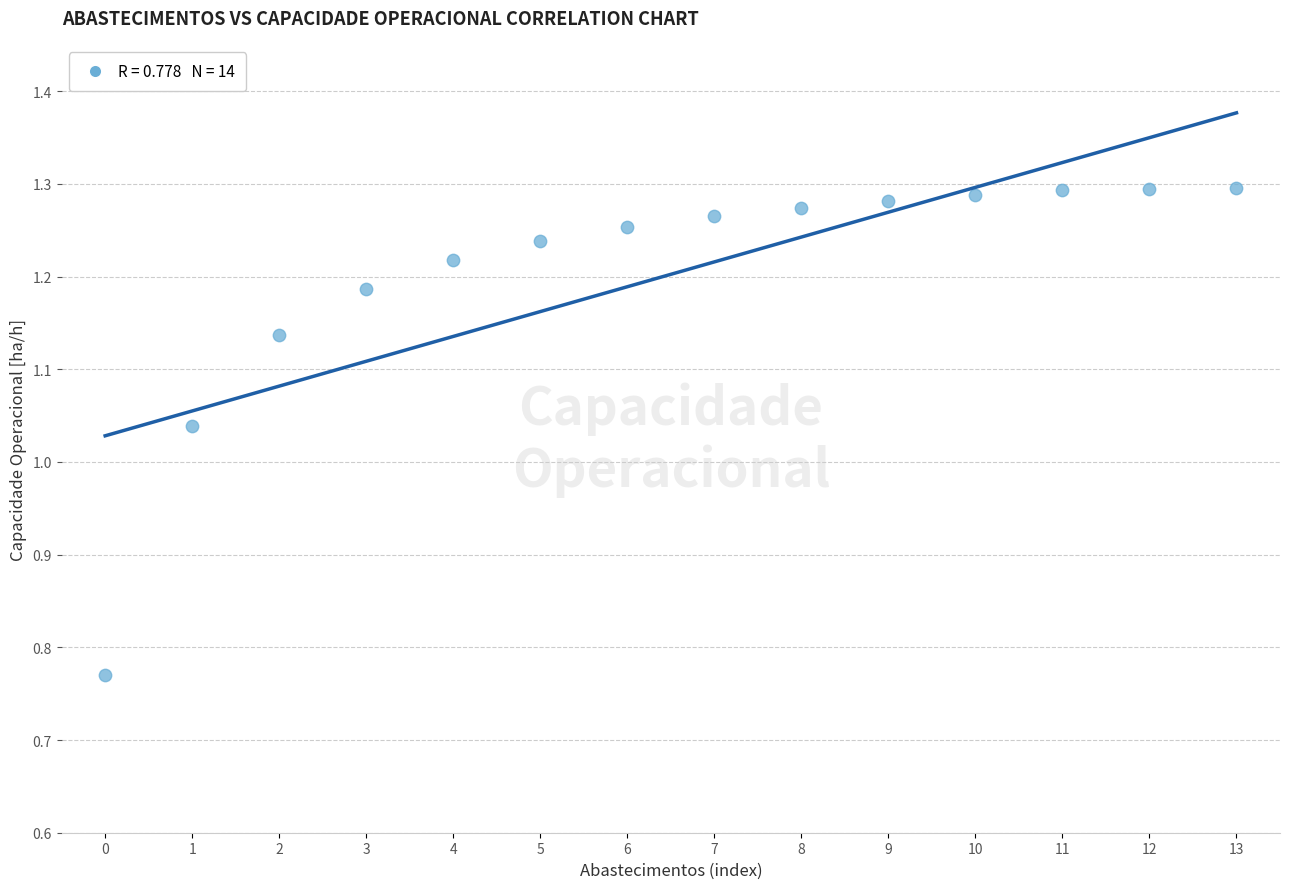

What is the range of Y values (max minus min)?

0.5